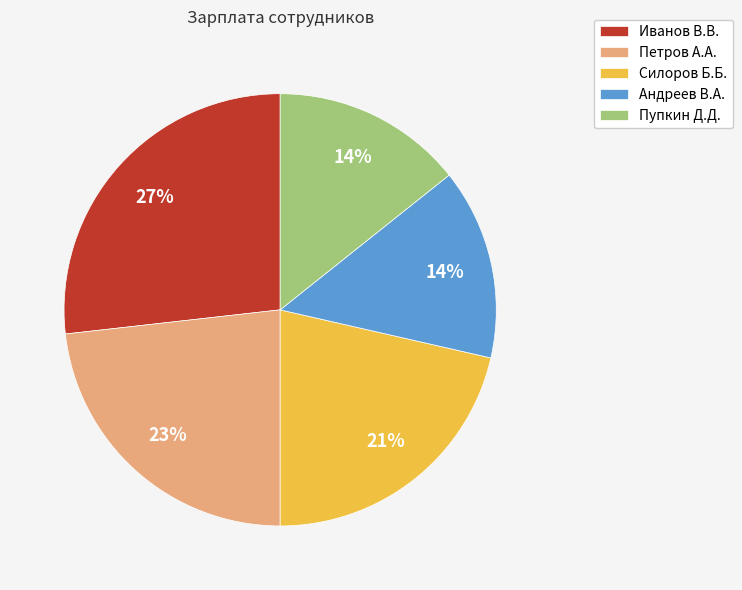

The Петров А.А. slice represents 23% of the pie. True or false?

True